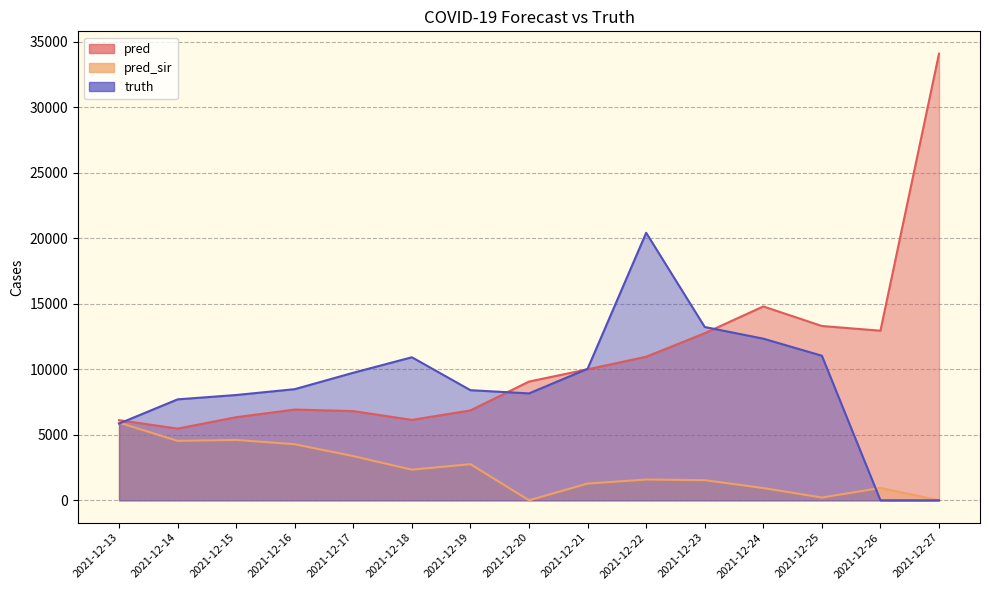

How many lines are shown in the chart?

3